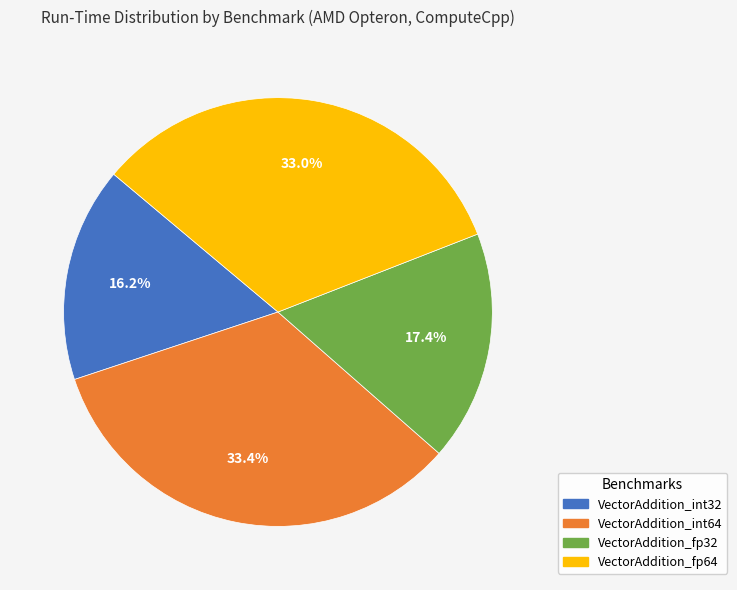

What percentage is the VectorAddition_int32 slice, to the nearest percent?

16%